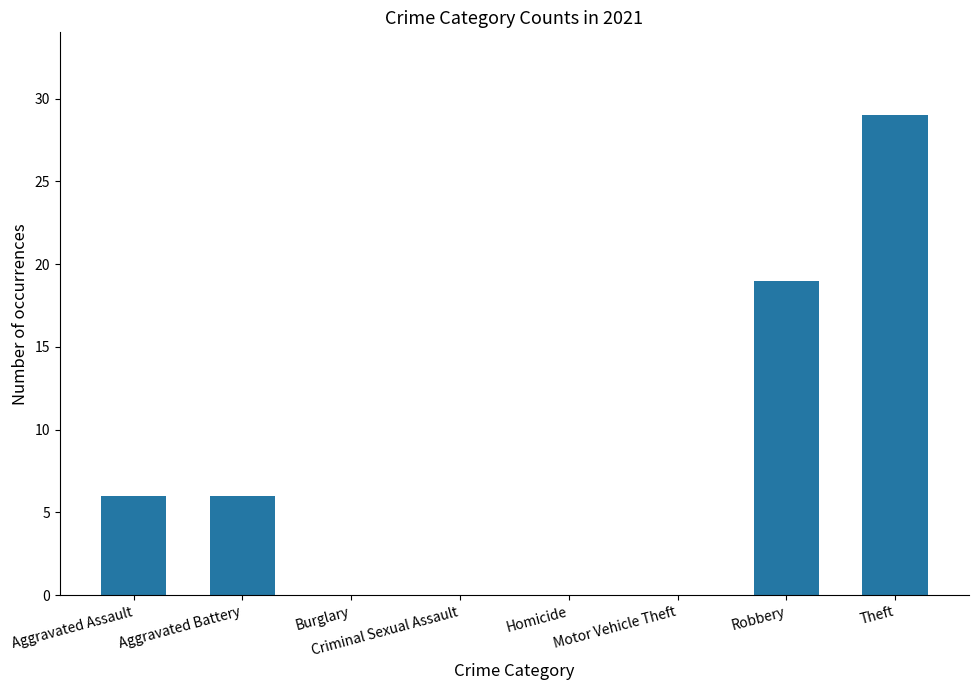

Where is the data nearest to the value 14?

Robbery